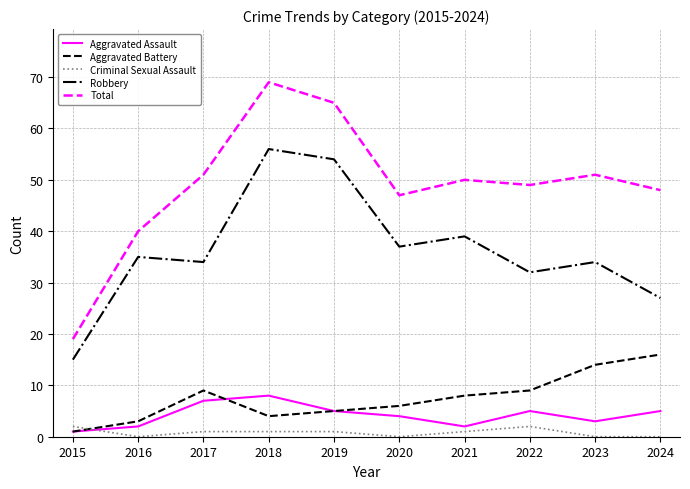

Where is the first local minimum for Robbery?

2017